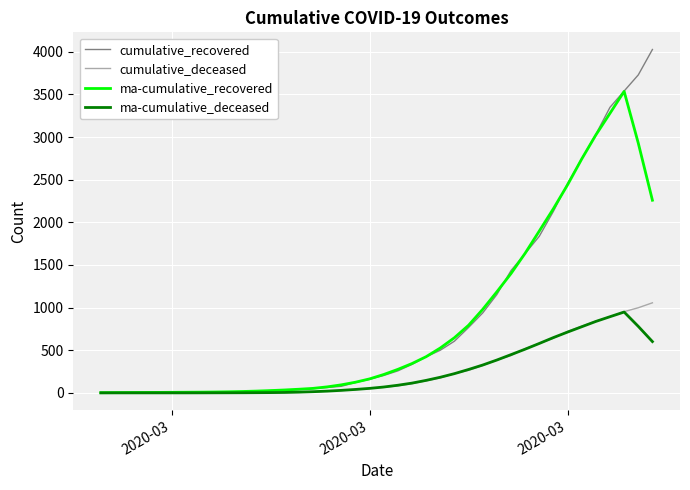

Which series has the largest range (max minus min)?

cumulative_recovered